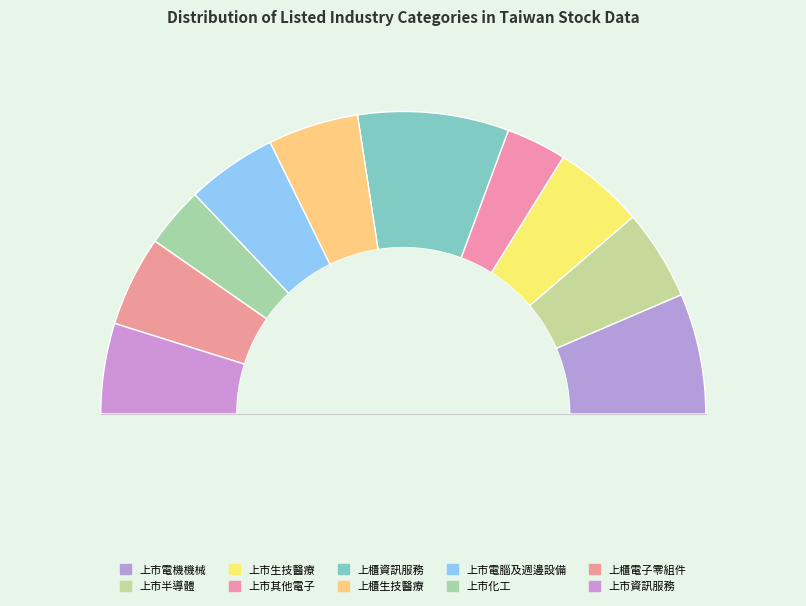

What is the change in value from 上櫃資訊服務 to 上市電腦及週邊設備?

-2